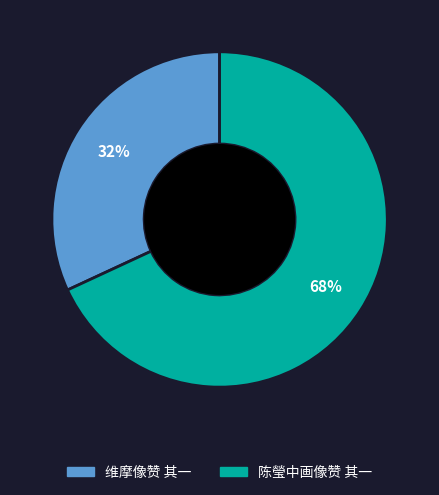

Is there a majority slice in this chart?

Yes